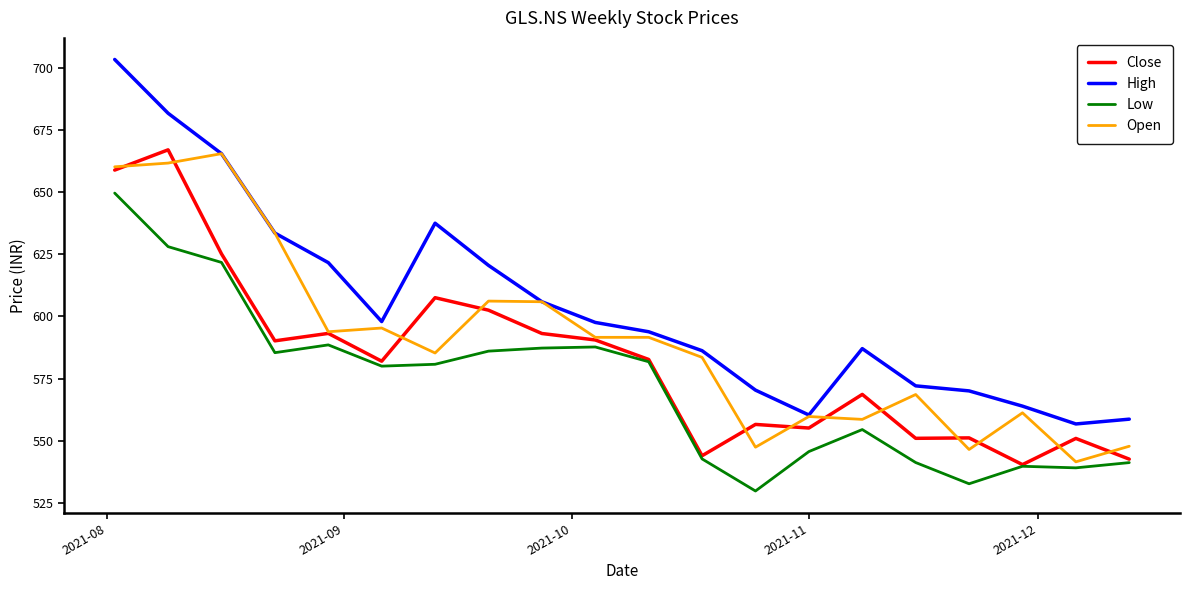

What is the maximum value for Low?

649.5